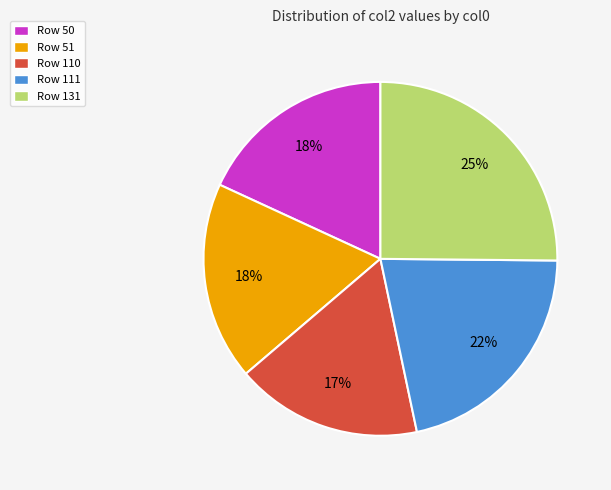

To the nearest percent, what percentage of the pie is Row 111?

22%